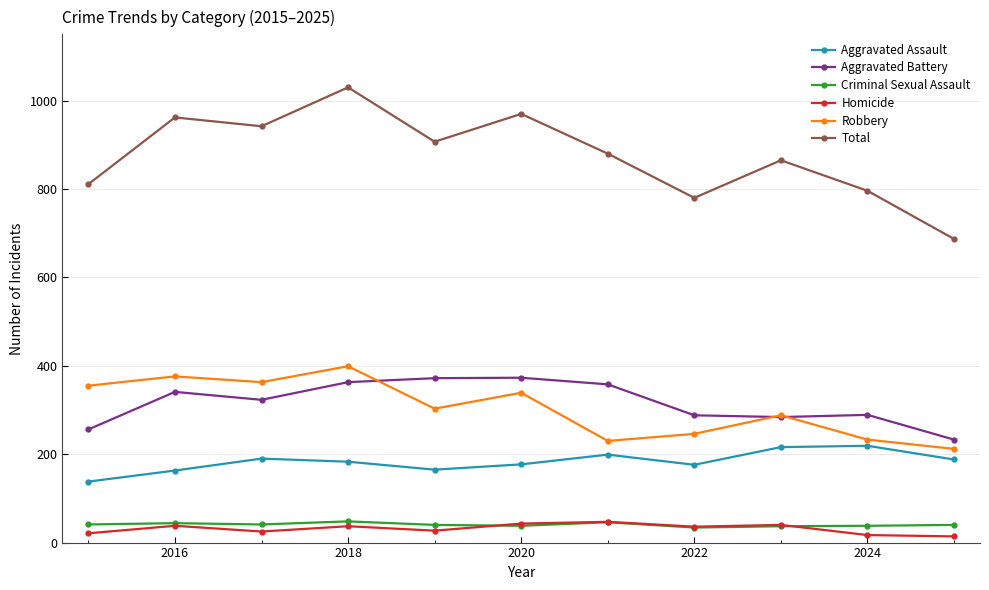

At how many categories does at least one series exceed 521?

11